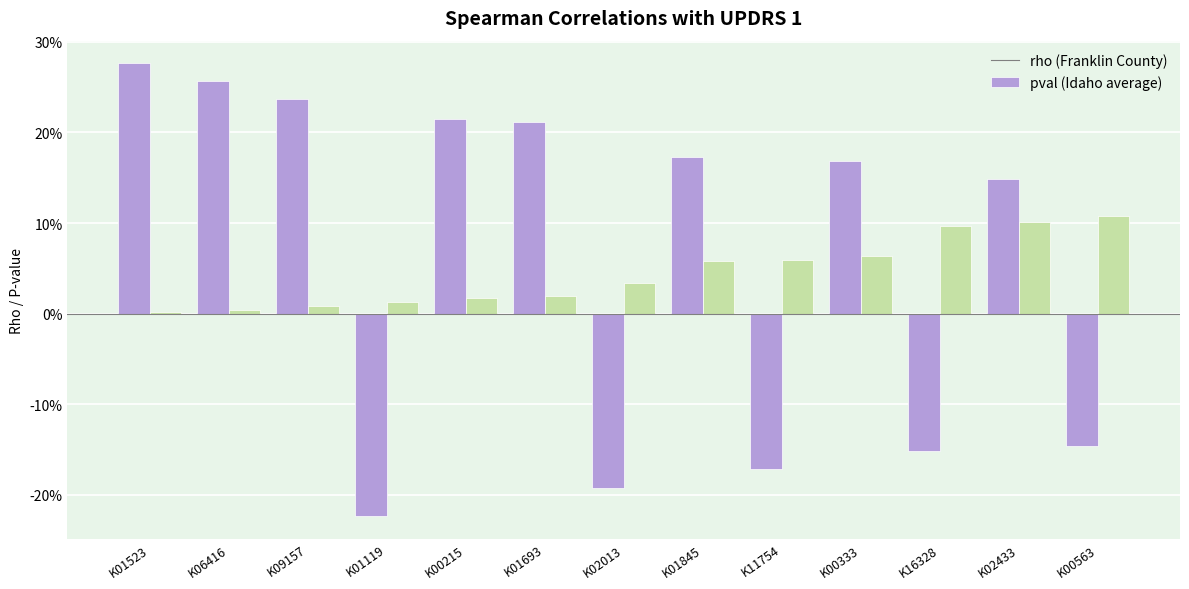

What is the spread (max minus min) of values at K02013?

0.2